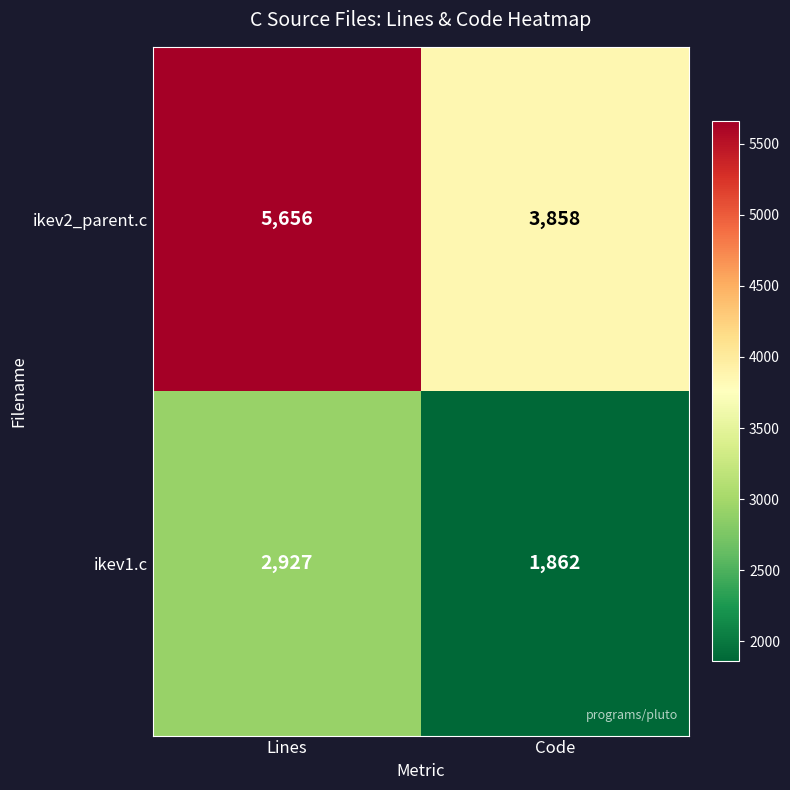

The ikev2_parent.c series shows 1433 at Code. True or false?

False